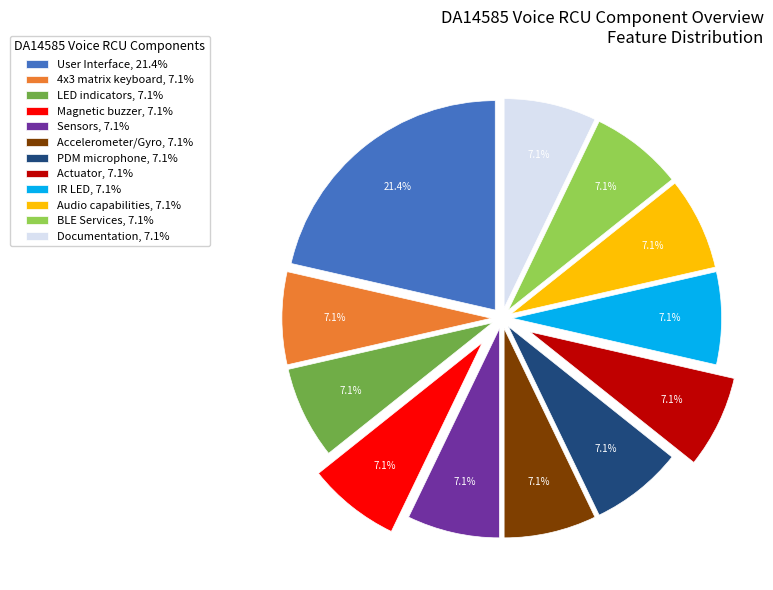

What percentage do Accelerometer/Gyro and PDM microphone together represent?

14.3%